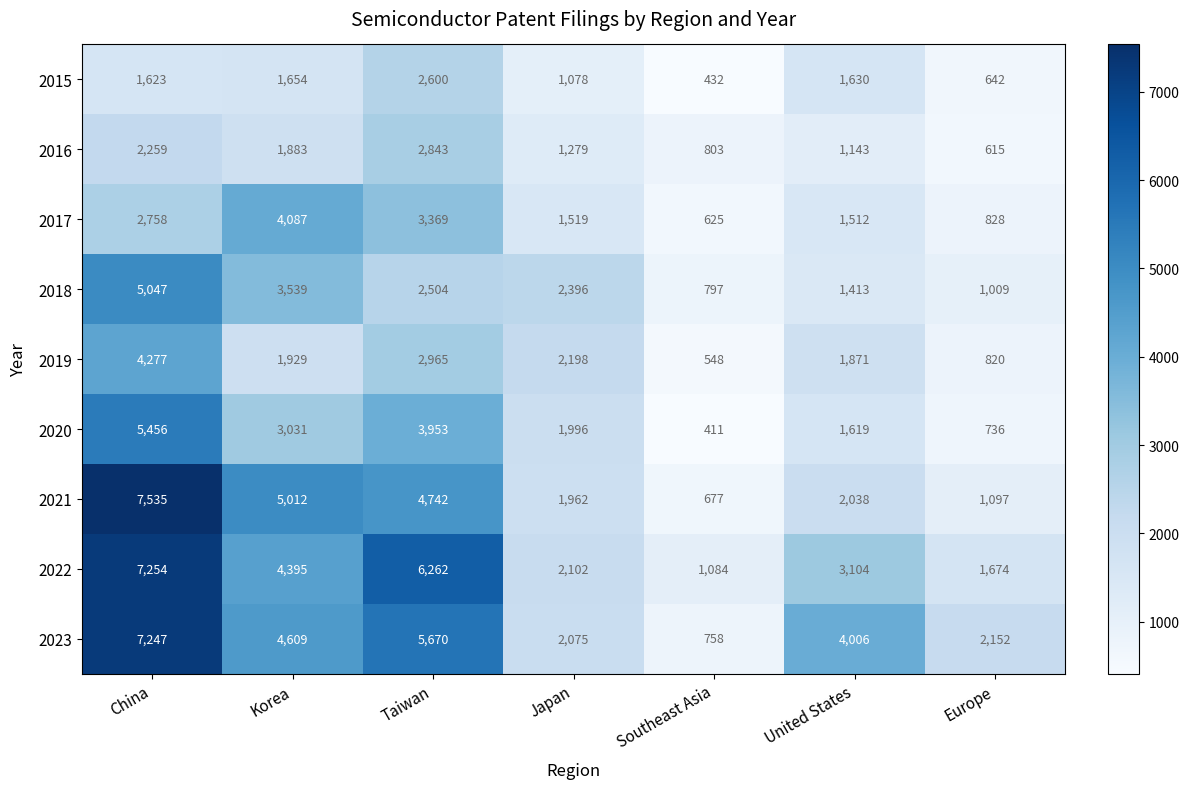

Which category has the lowest value in the 2016 series?

Europe